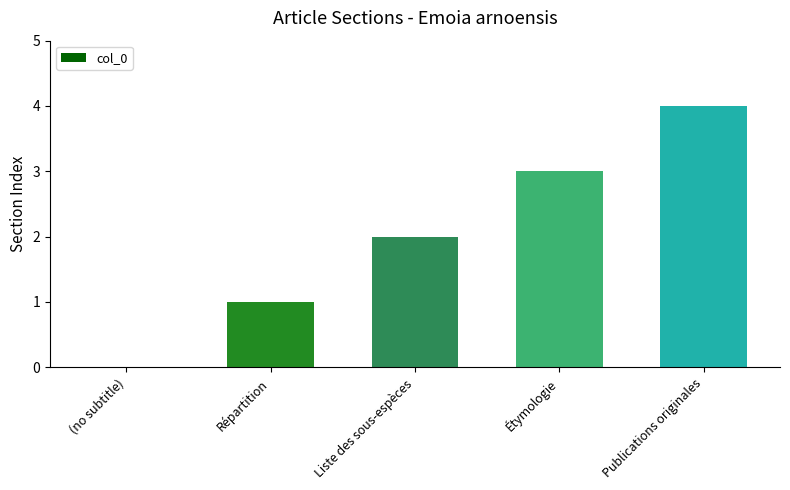

Reading right to left, what are all the values shown in this chart?

Publications originales=4	Étymologie=3	Liste des sous-espèces=2	Répartition=1	(no subtitle)=0